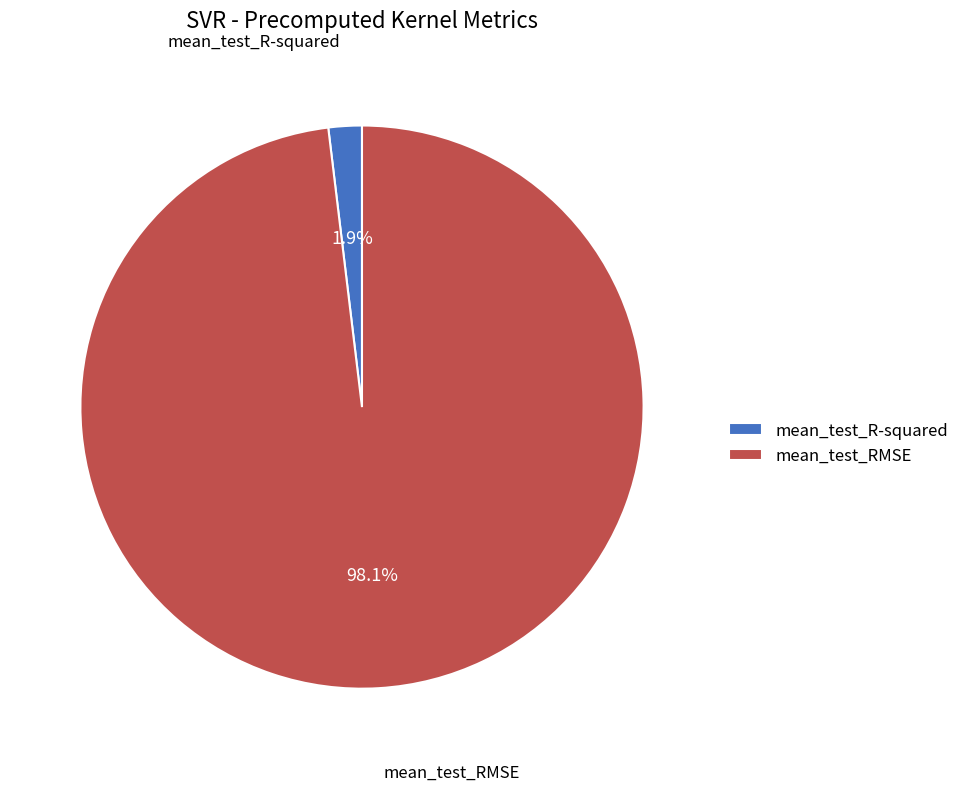

Does mean_test_RMSE represent more than half of the total?

Yes